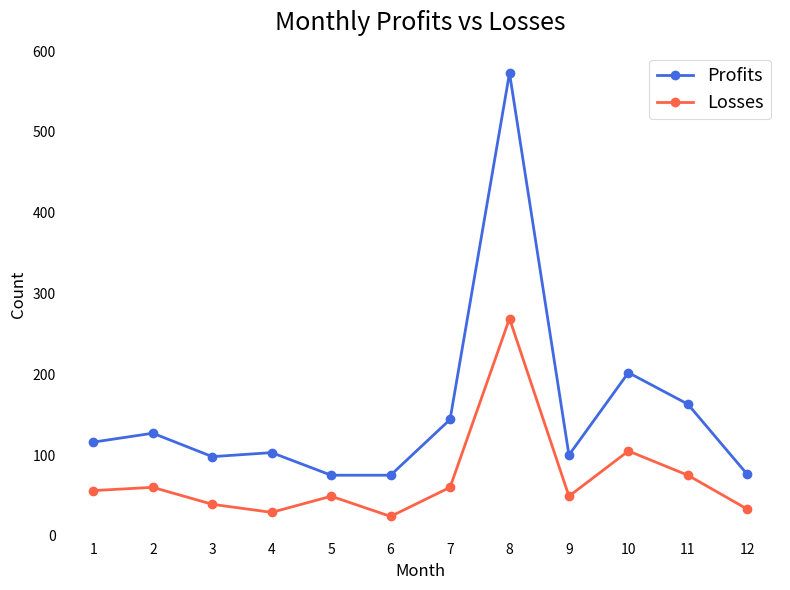

The value of Profits at 4 is 103. True or false?

True